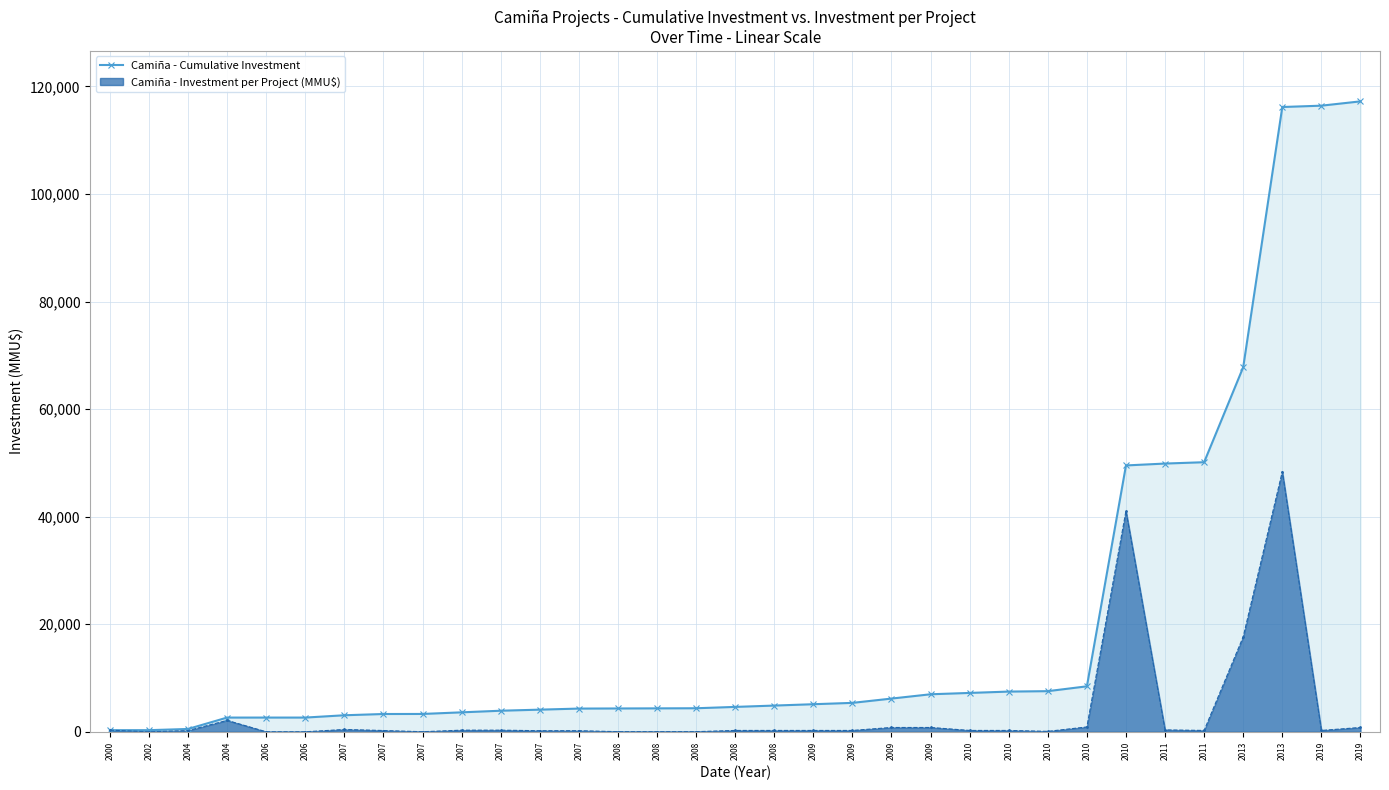

List the labels in order of value, smallest first.

2000, 2002, 2004, 2004, 2006, 2006, 2007, 2007, 2007, 2007, 2007, 2007, 2007, 2008, 2008, 2008, 2008, 2008, 2009, 2009, 2009, 2009, 2010, 2010, 2010, 2010, 2010, 2011, 2011, 2013, 2013, 2019, 2019